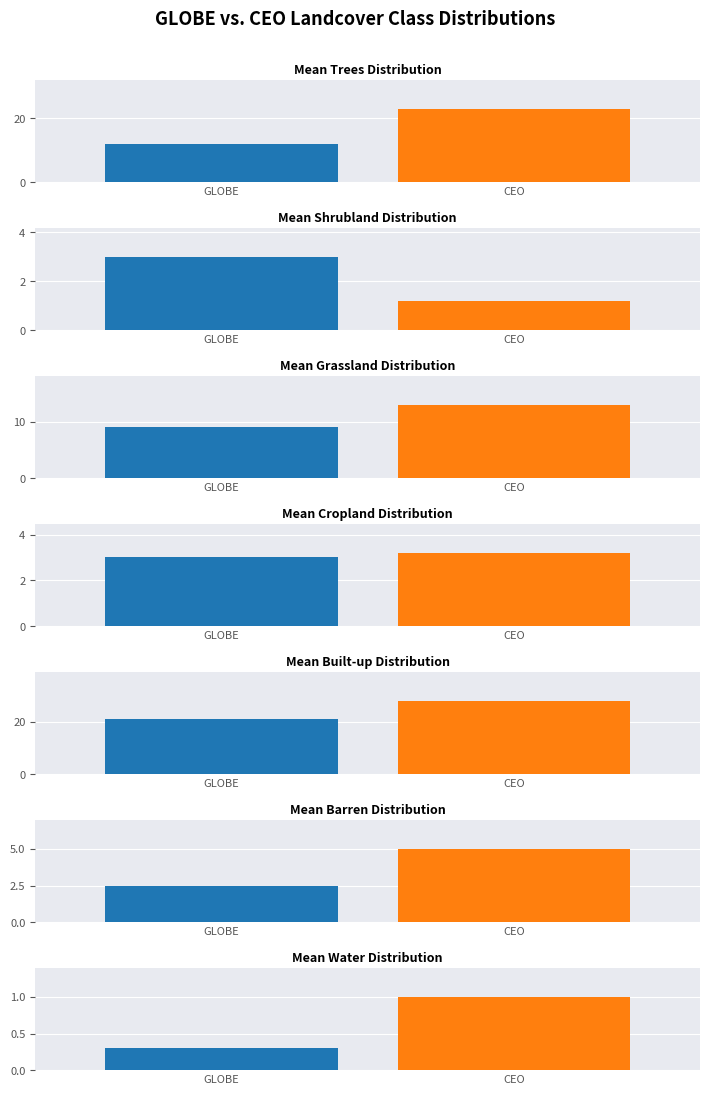

What is the difference between the second highest and minimum values in the GLOBE series?

11.7